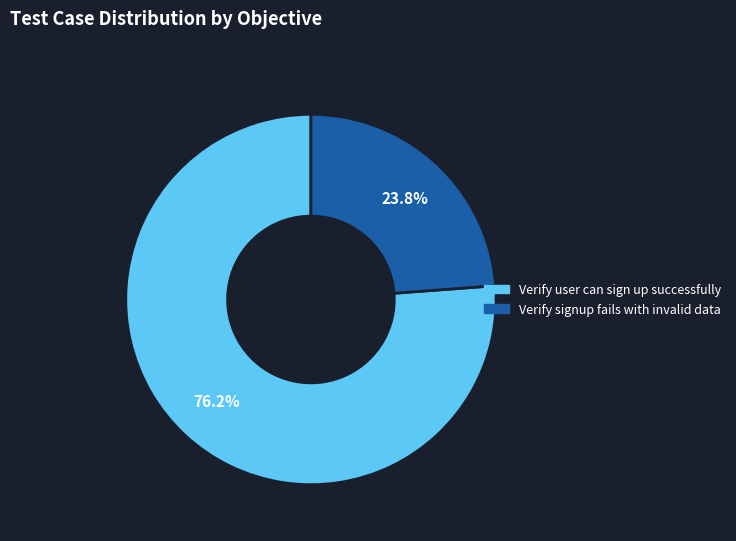

Which category accounts for the majority?

Verify user can sign up successfully